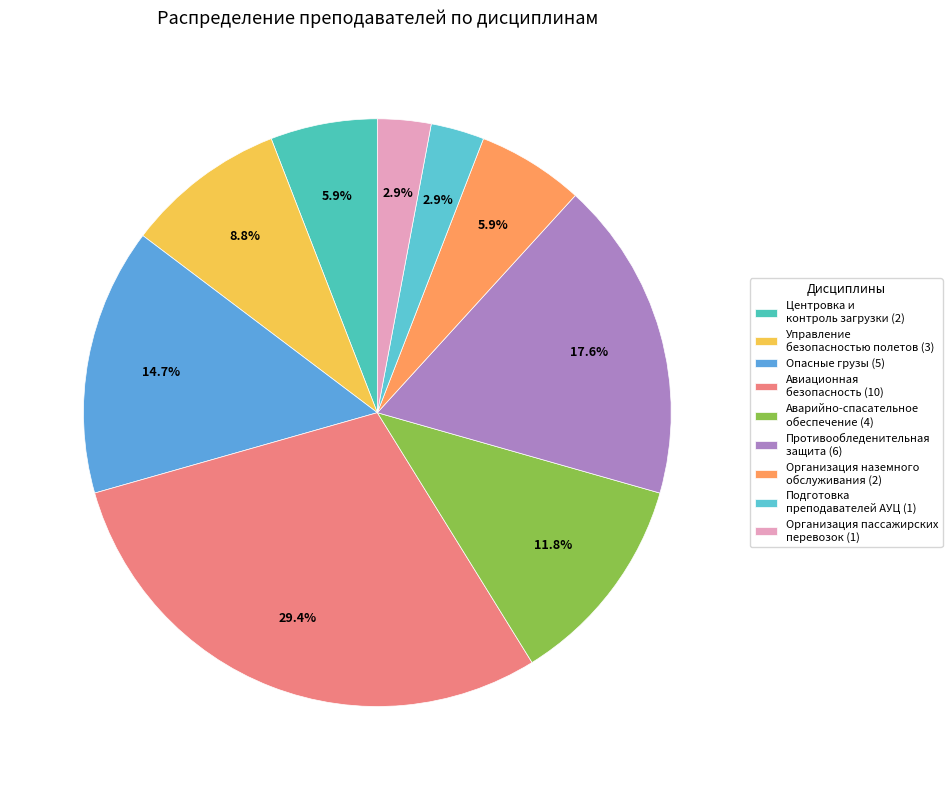

How many slices are in this pie chart?

9